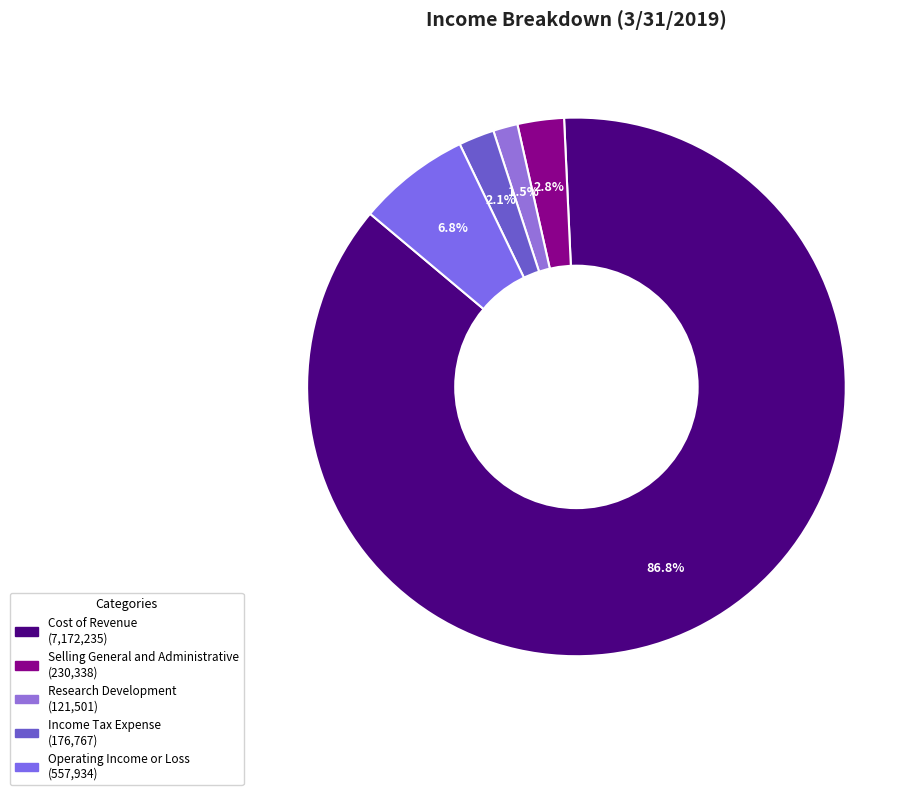

To the nearest percent, what percentage of the pie is Cost of Revenue?

87%